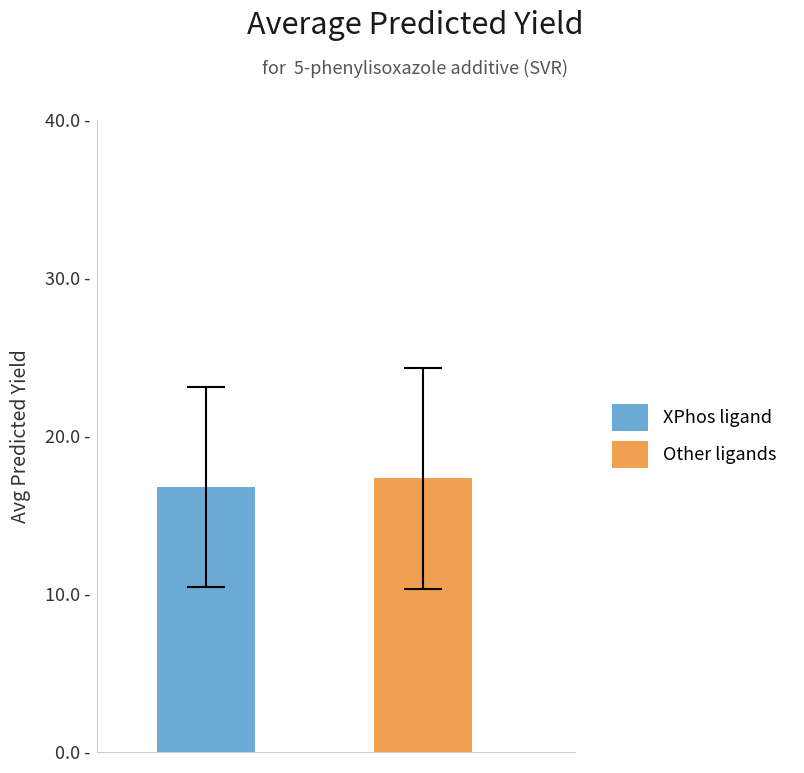

What are all the series names shown in the legend?

XPhos ligand, Other ligands